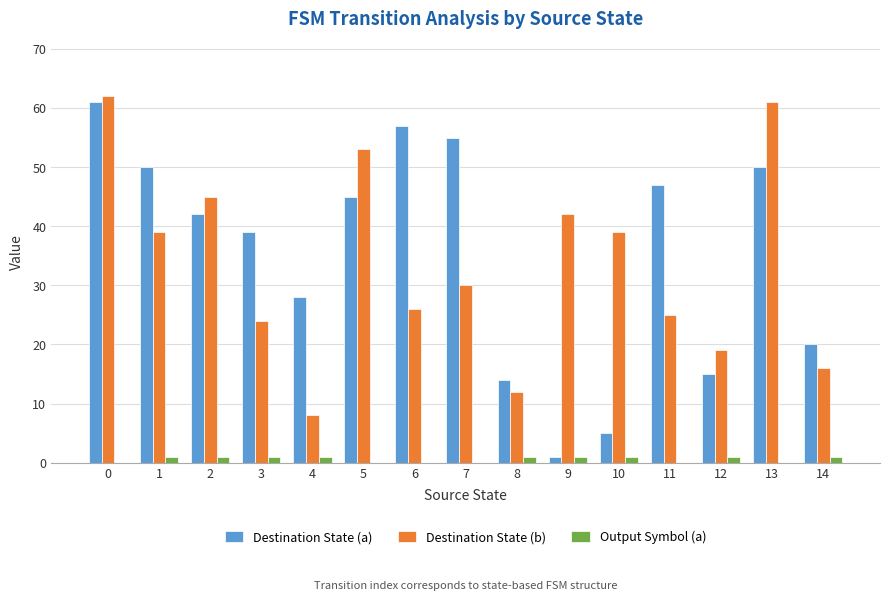

The Destination State (b) series shows 20 at 8. True or false?

False